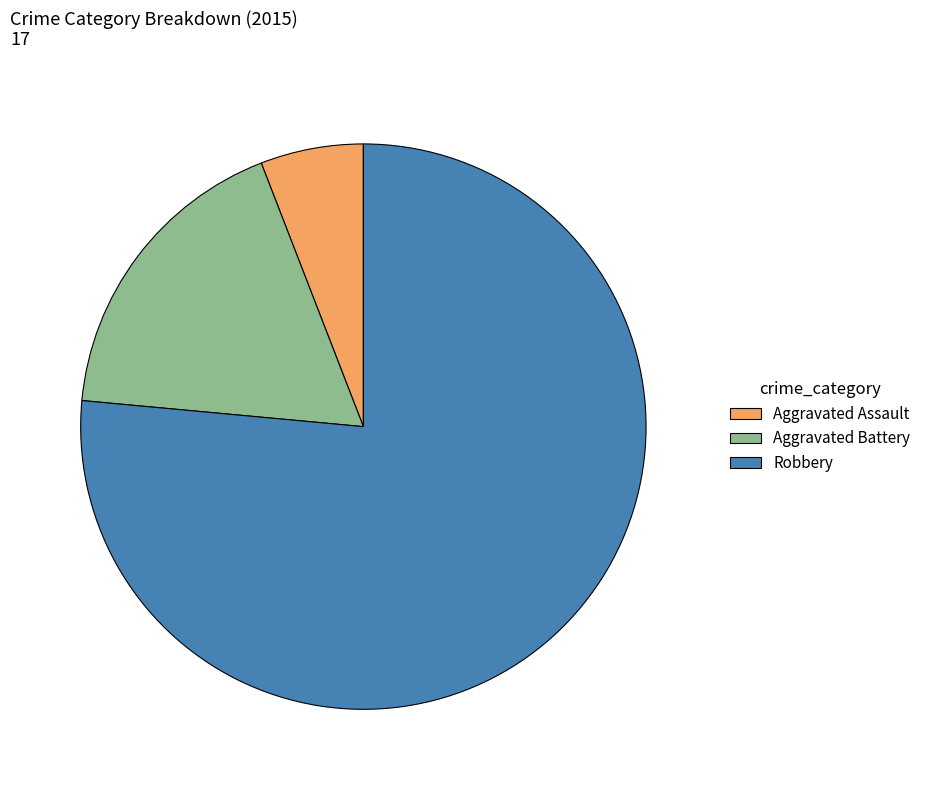

Which has a higher value, Aggravated Assault or Robbery?

Robbery